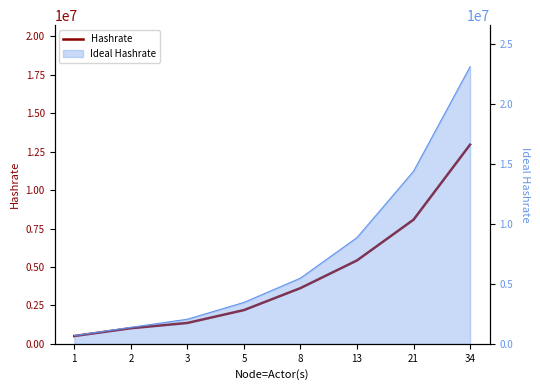

What is the minimum value shown in the chart?

506763.9